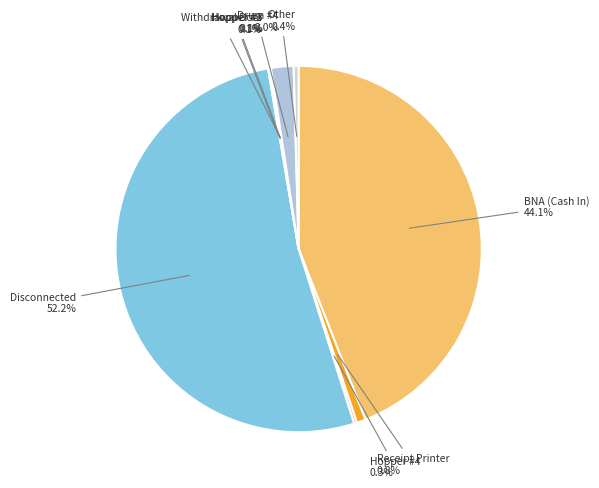

Which category has the biggest portion of the pie?

Disconnected